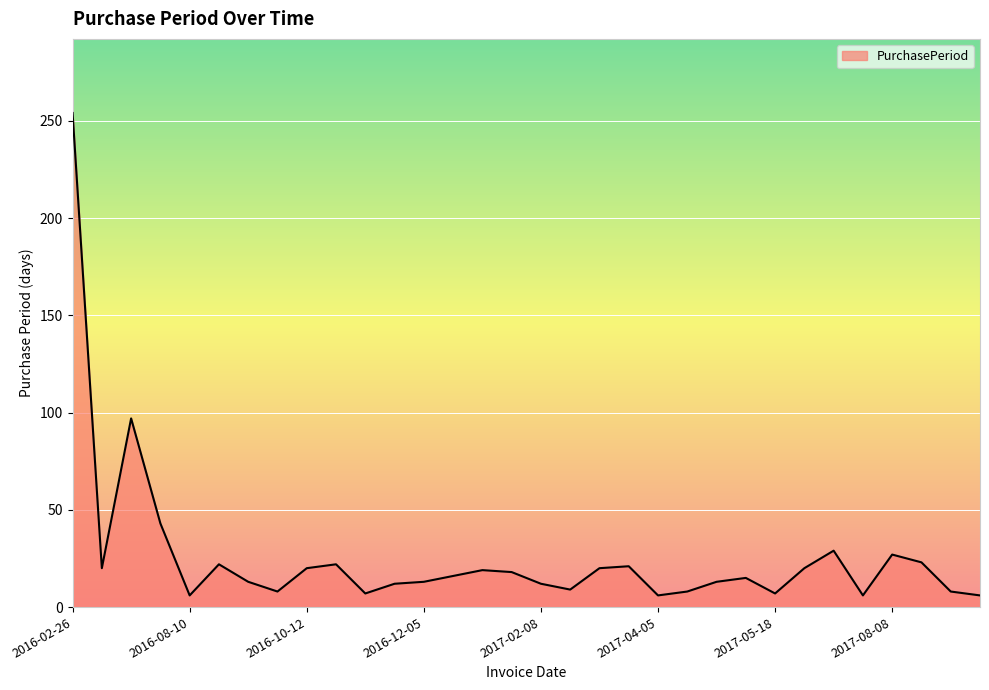

What is the difference between the maximum and minimum values?

248